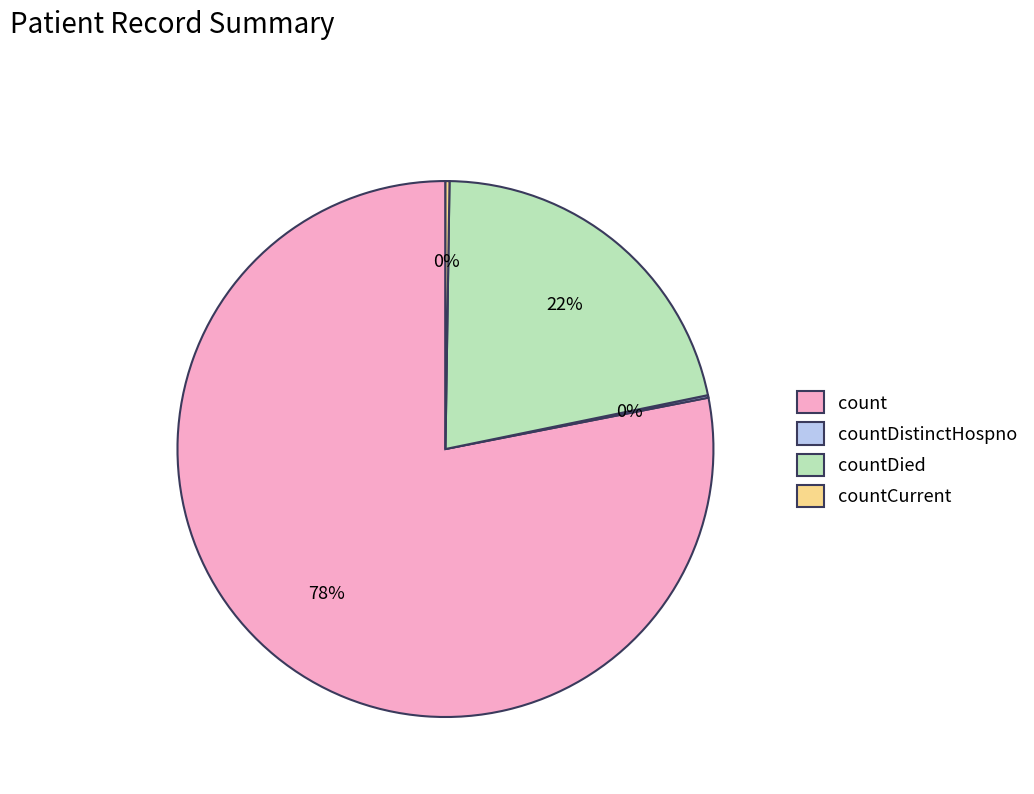

Does any single category account for the majority?

Yes